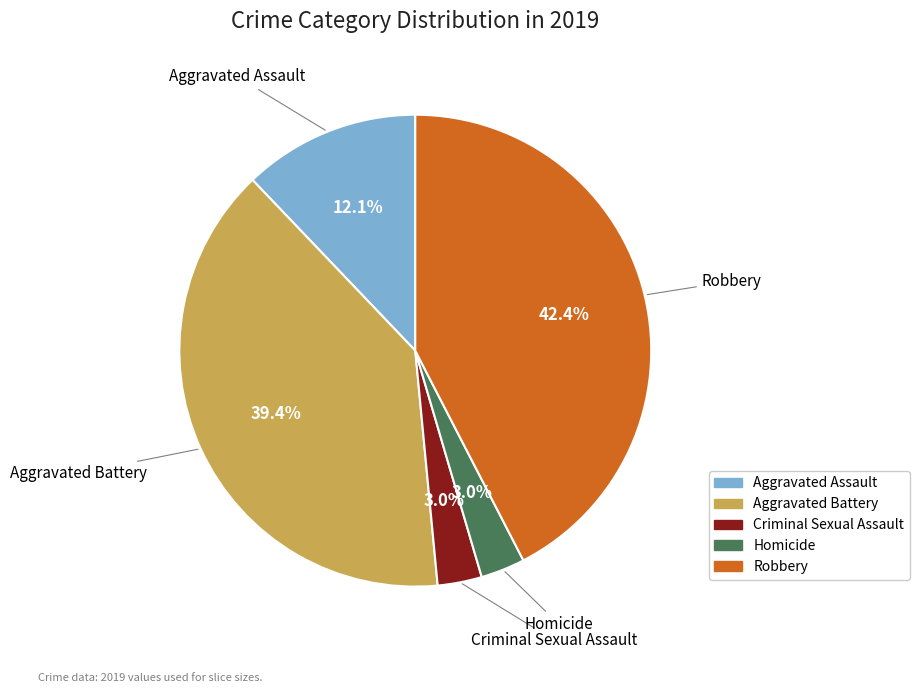

Does any single category account for the majority?

No